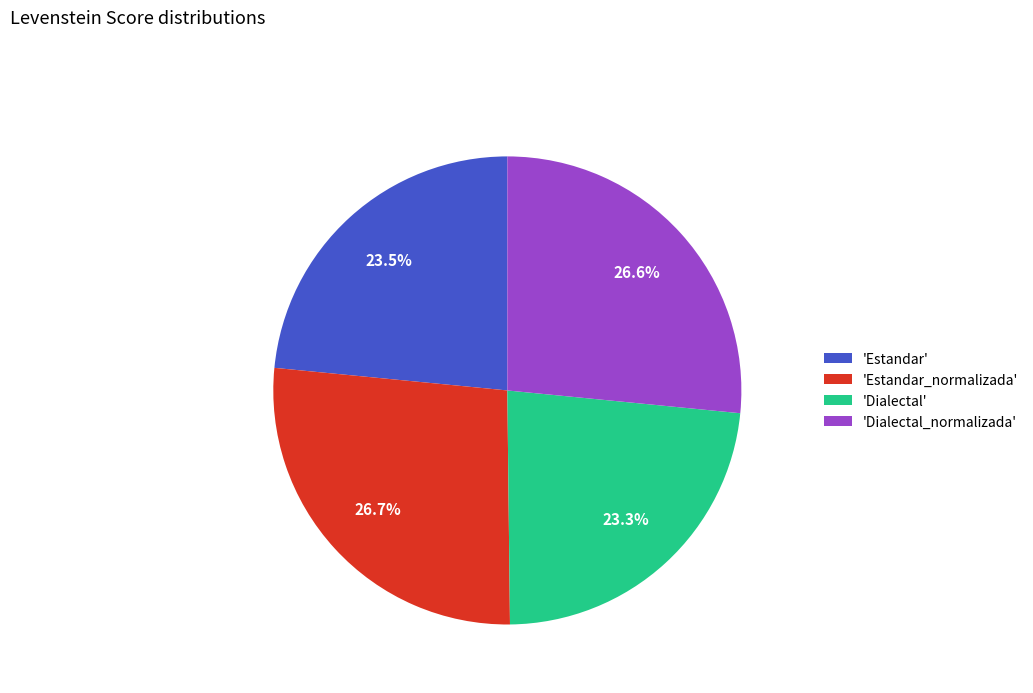

Approximately how many times larger is the value at 'Dialectal_normalizada' compared to 'Dialectal'?

1.1